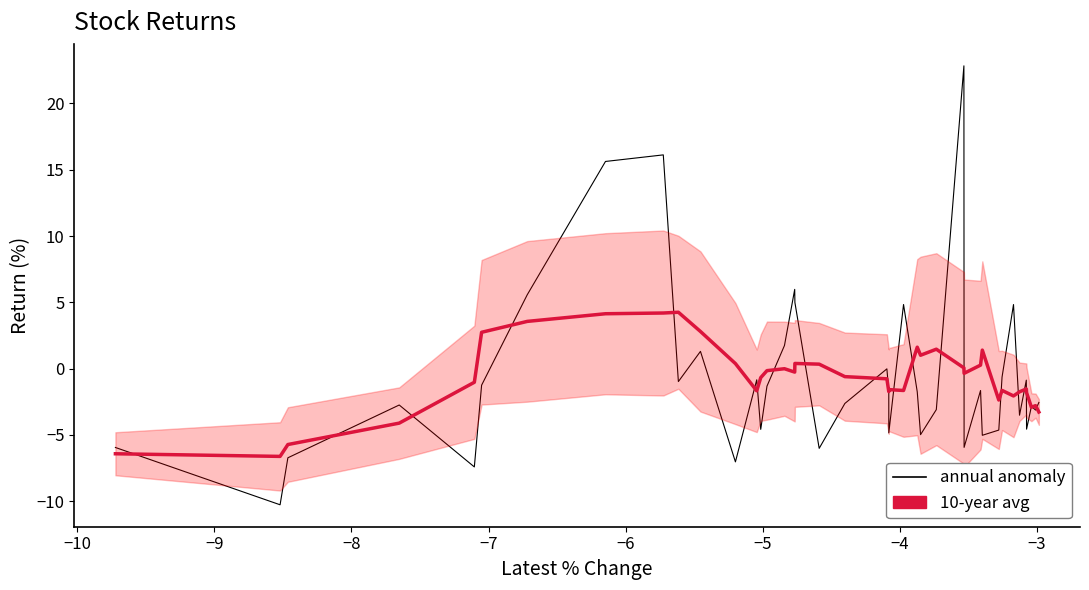

The value of annual anomaly at 37 is -1.4. True or false?

False